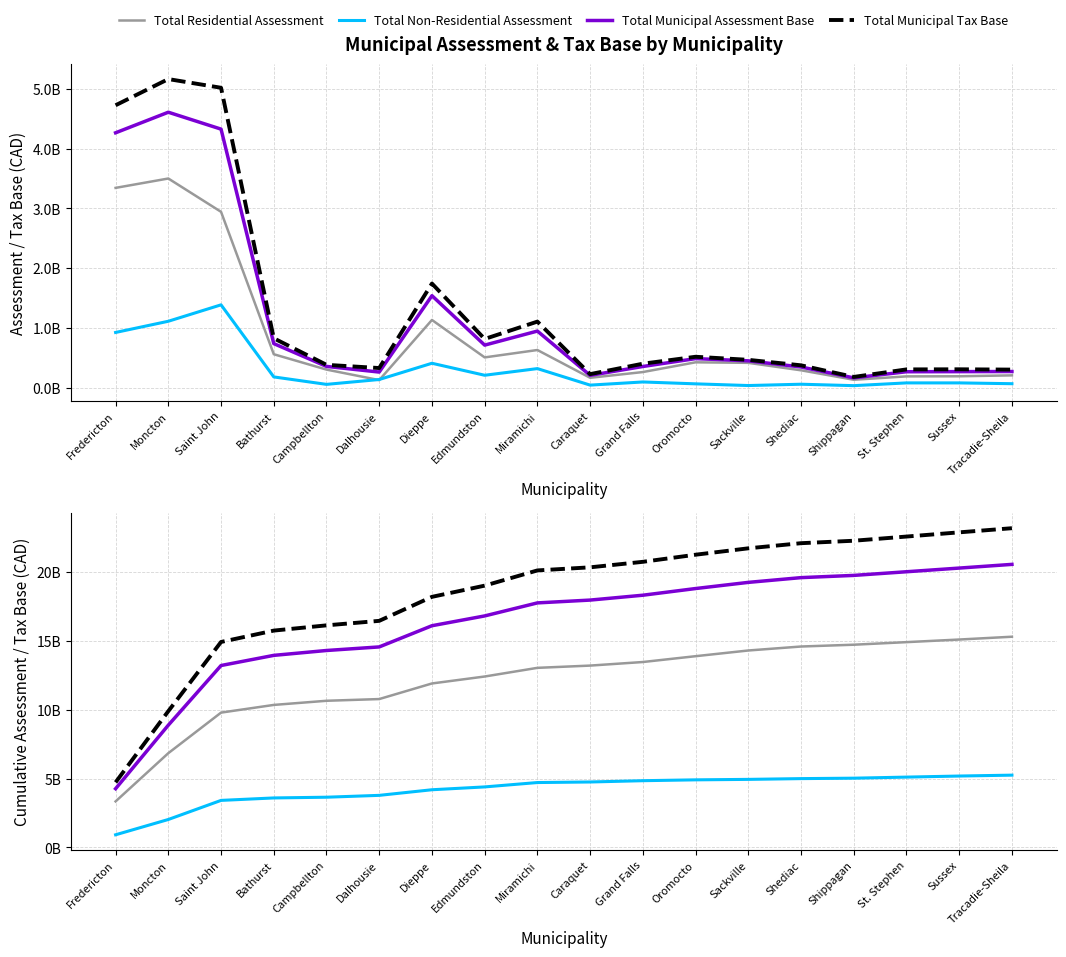

What is the label of the 10th point from the left?

Caraquet